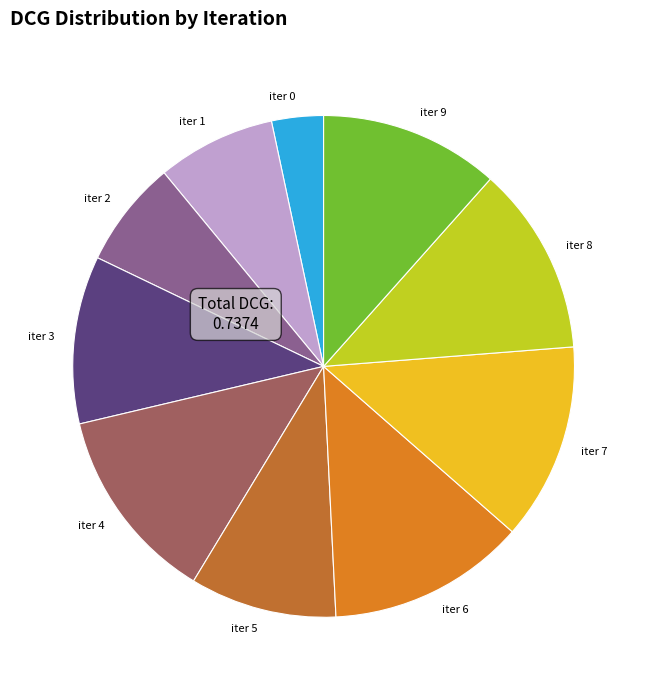

The iter 7 slice represents 13% of the pie. True or false?

True